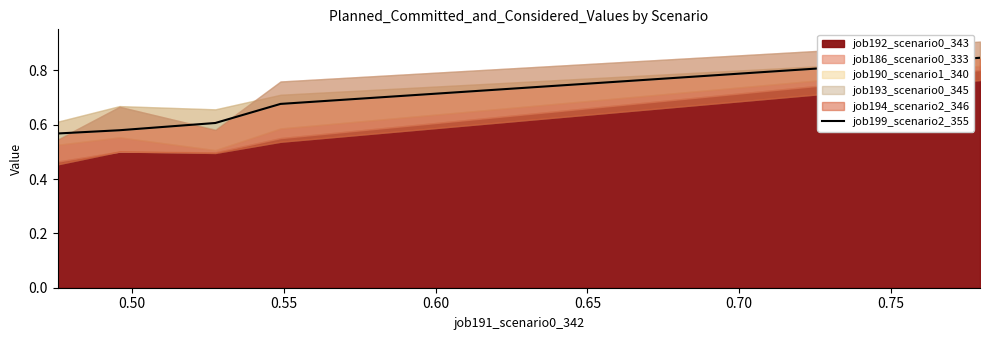

True or false: the data shows 0.6 at 0.55.

True